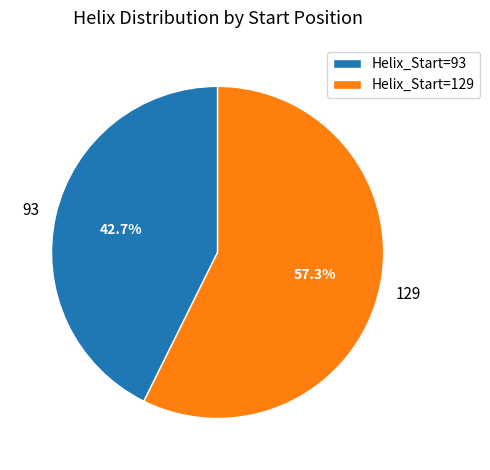

To the nearest percent, what percentage of the pie is 129?

57%